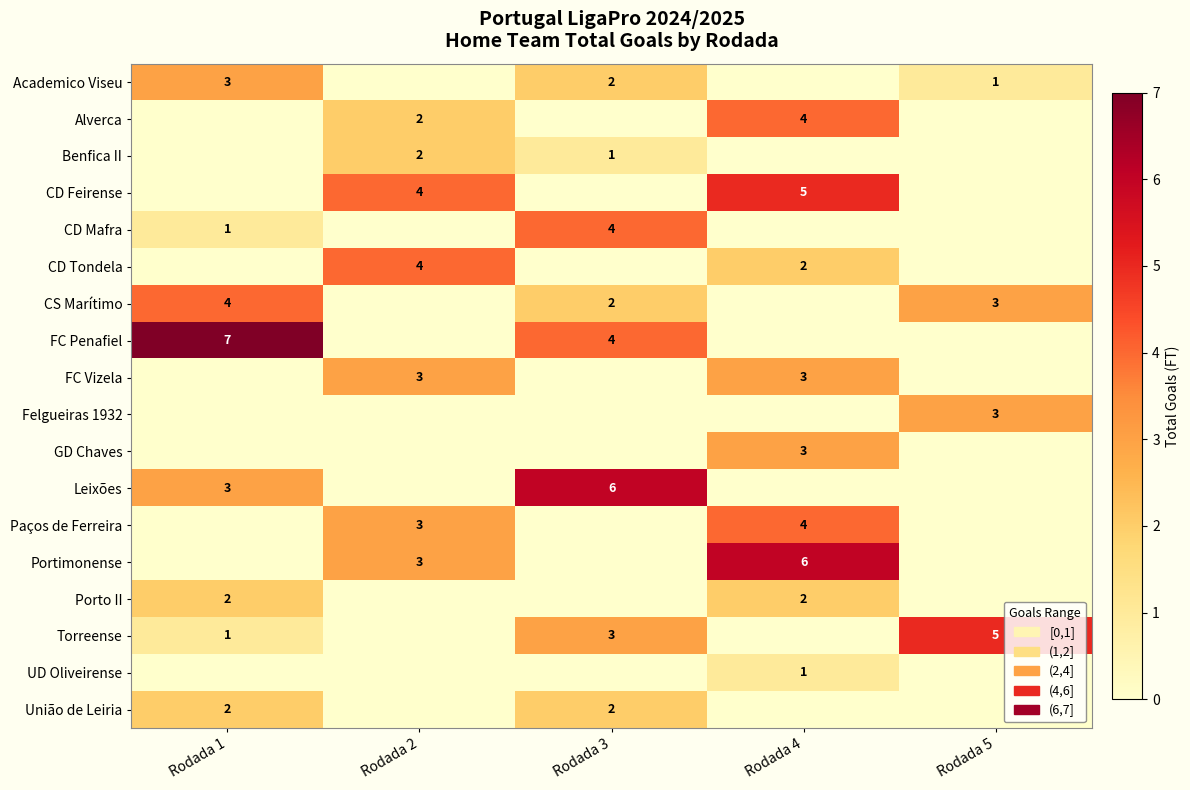

True or false: Alverca has a value of 3 at Rodada 2.

False